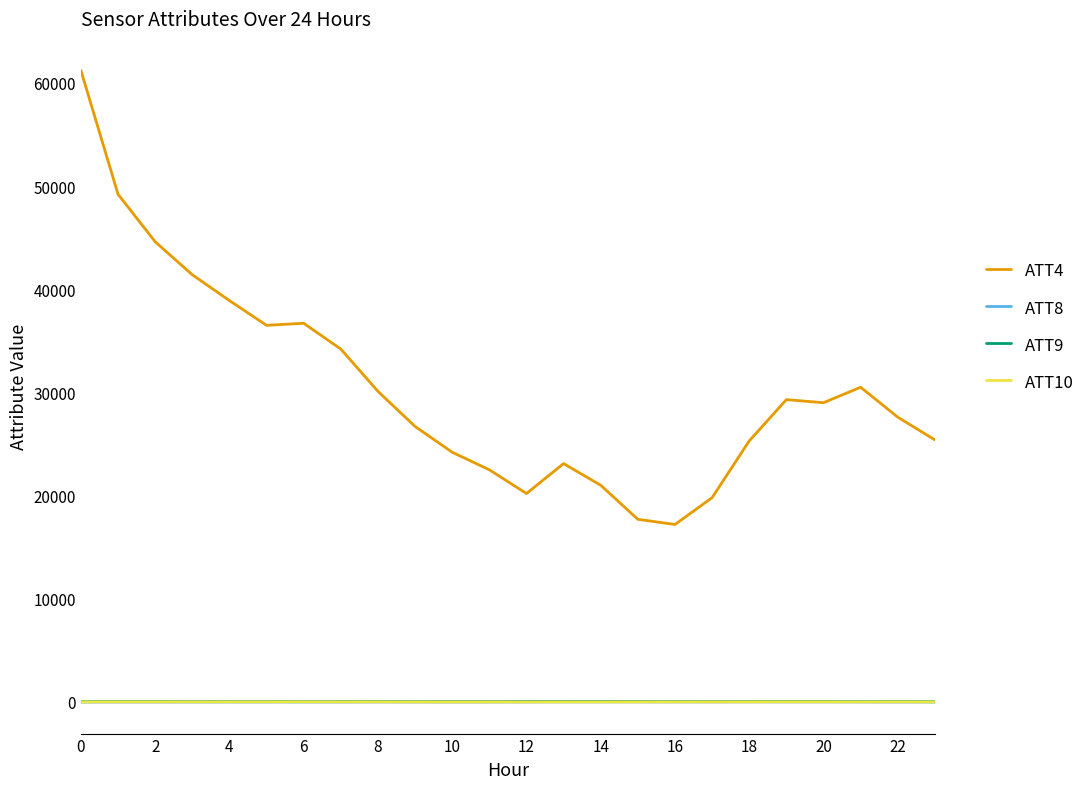

How many categories are shown in the chart?

24